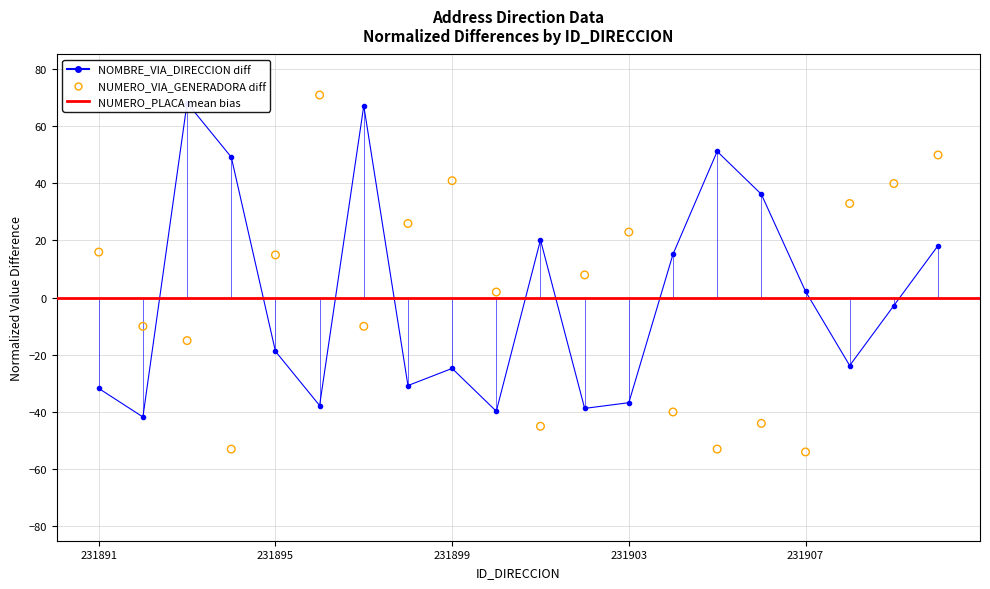

At how many categories does at least one series exceed -21?

20